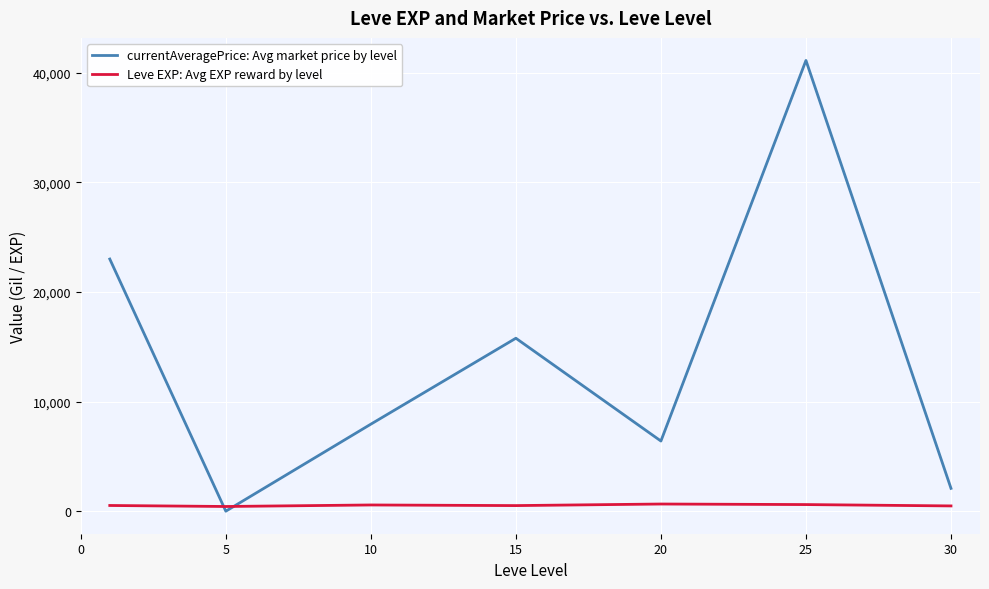

How many values in the currentAveragePrice: Avg market price by level series exceed 7938?

4